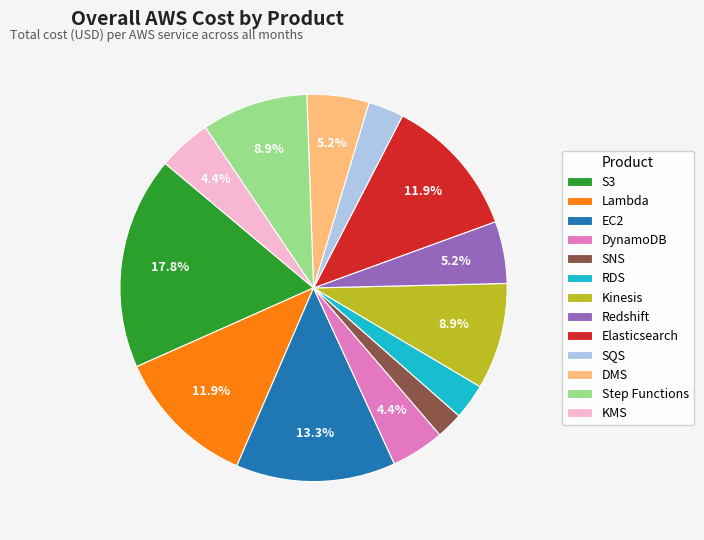

Is DMS the majority of the pie?

No